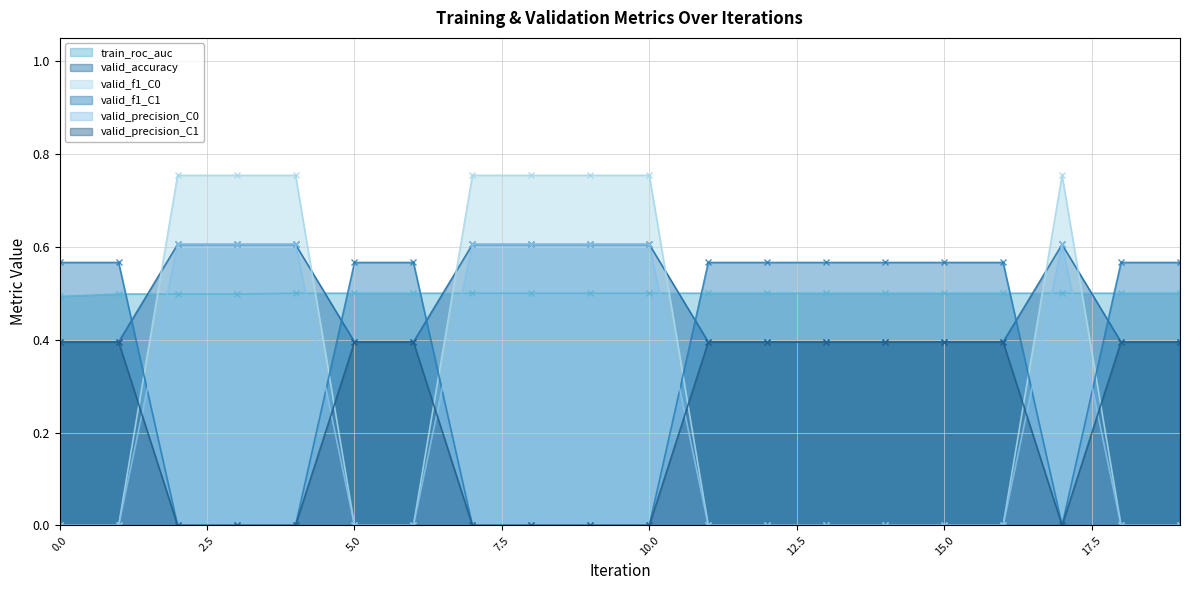

What is the average value of the train_roc_auc series?

0.5